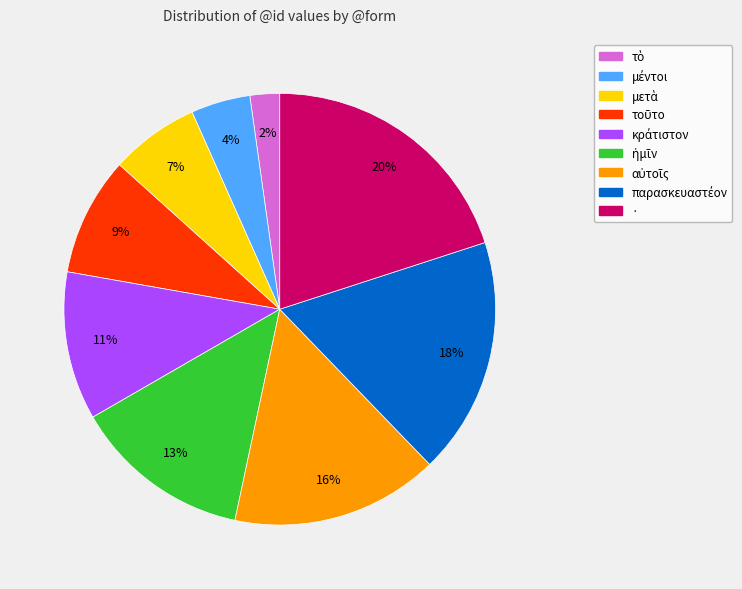

Count the number of slices in the pie.

9